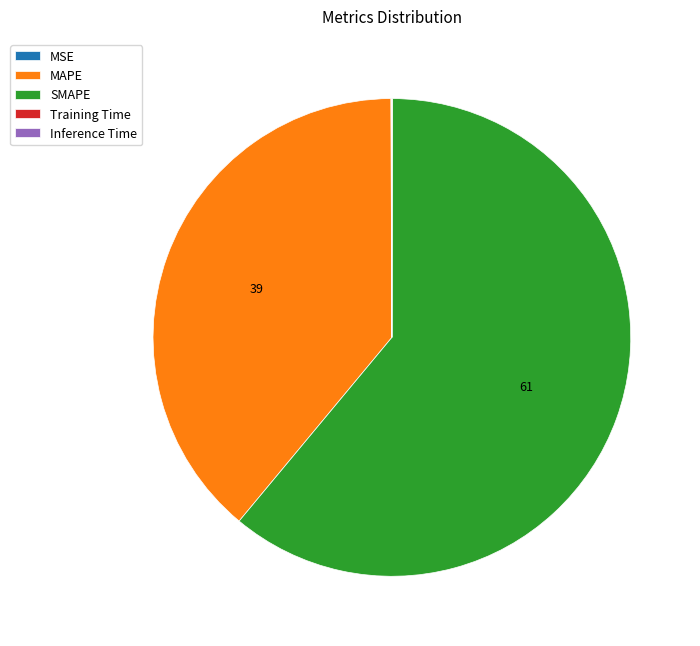

Does any single category account for the majority?

Yes